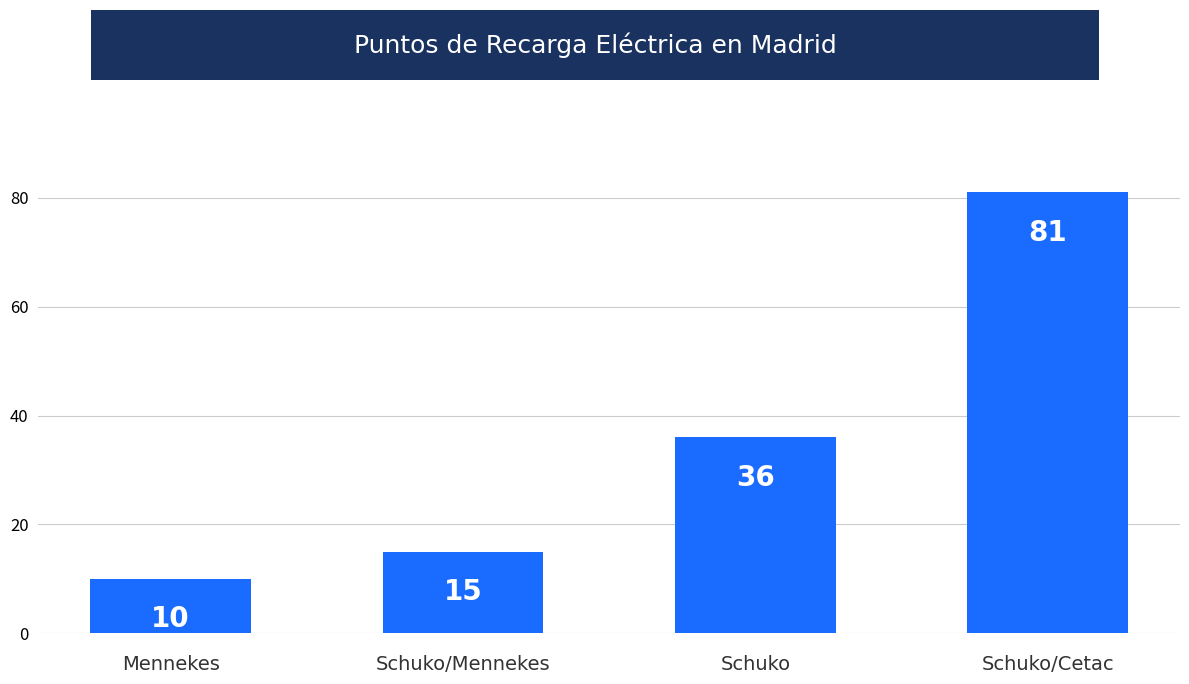

Reading left to right, what are all the values shown in this chart?

Mennekes=10	Schuko/Mennekes=15	Schuko=36	Schuko/Cetac=81